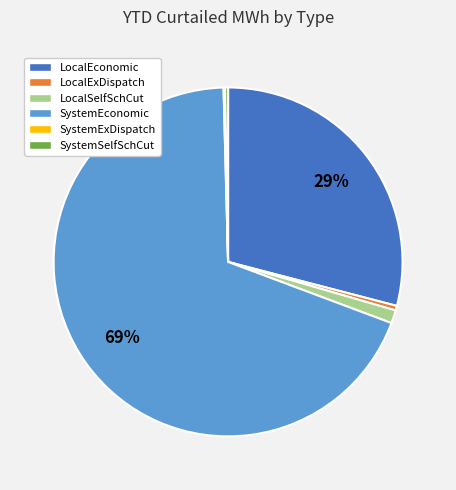

Does any single category account for the majority?

Yes